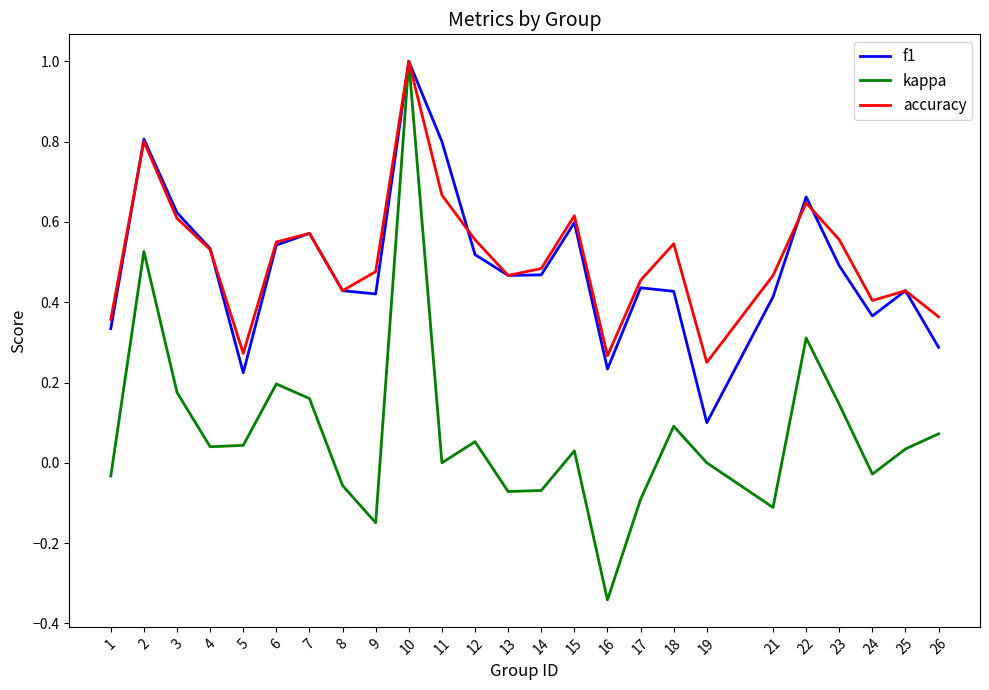

Which series has the widest spread of values?

kappa